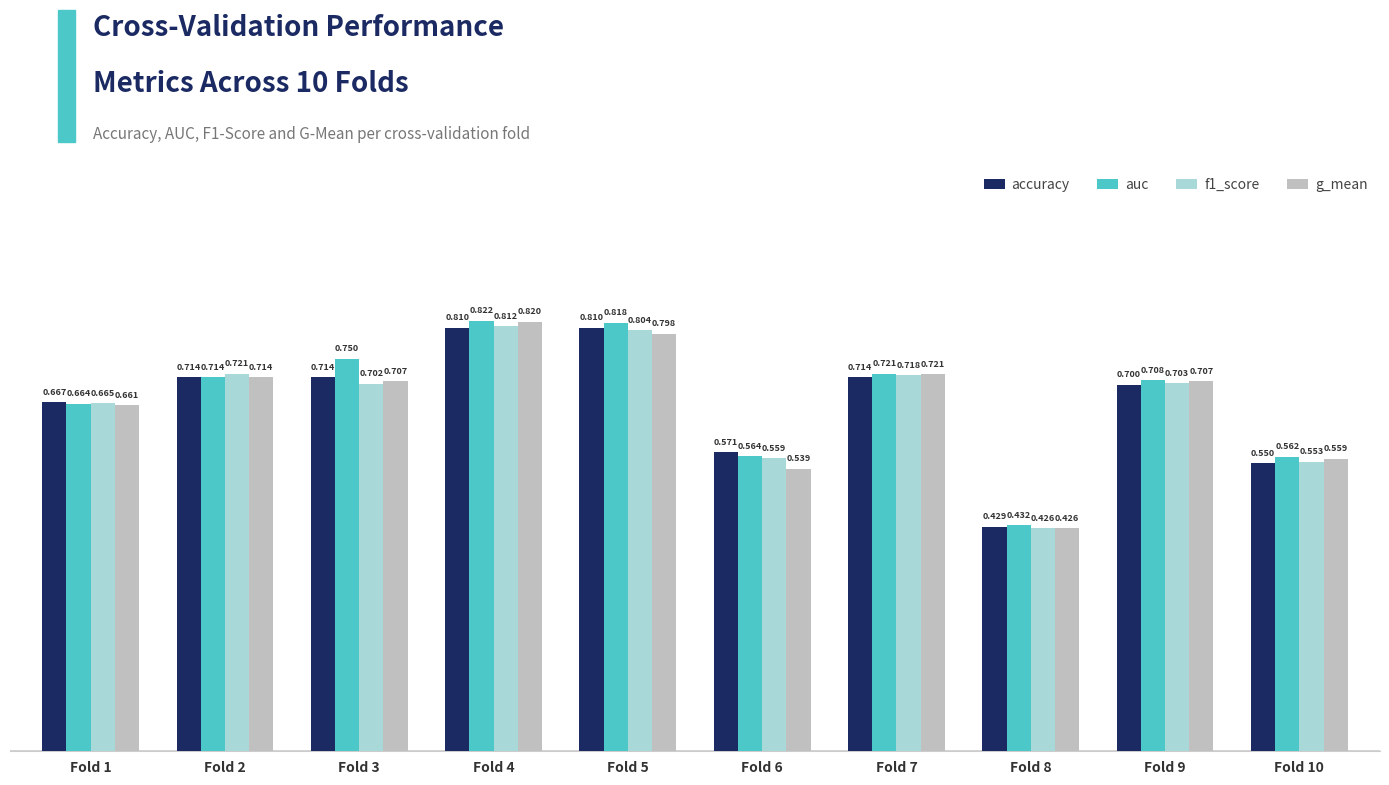

Between Fold 6 and Fold 7, which series saw the biggest shift?

g_mean